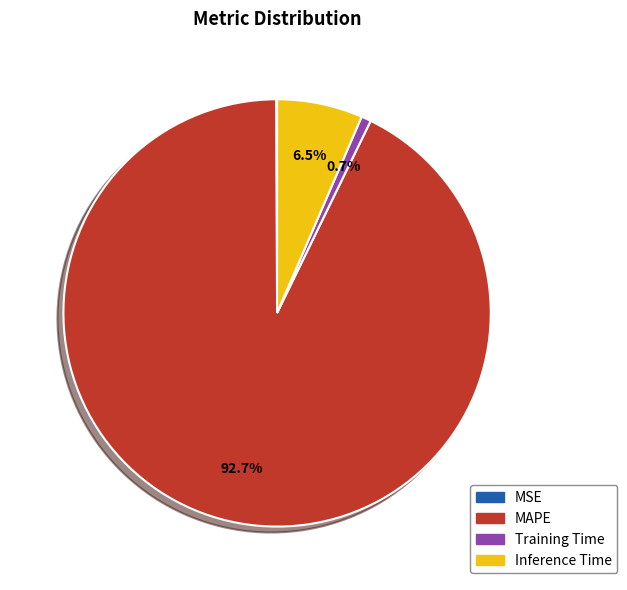

How much of the chart is everything except MAPE?

7.3%